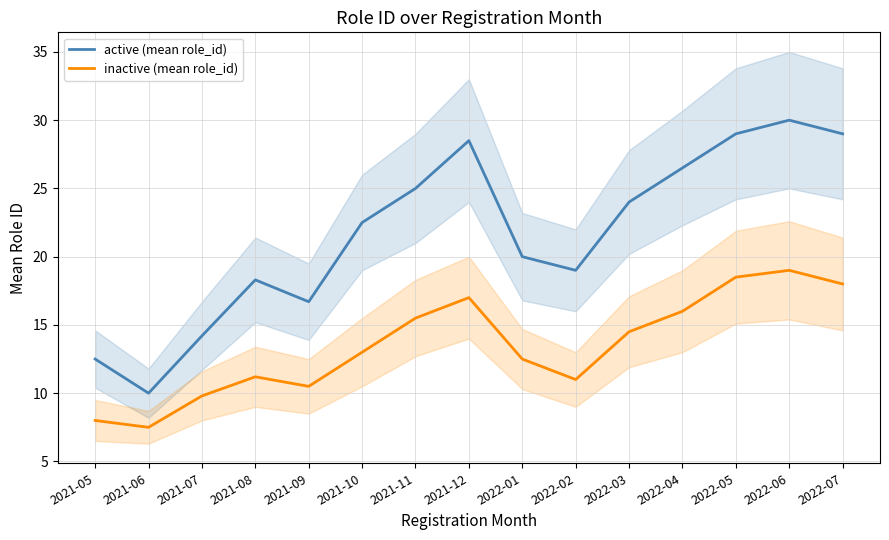

What is the highest value of the inactive (mean role_id) series?

19.0